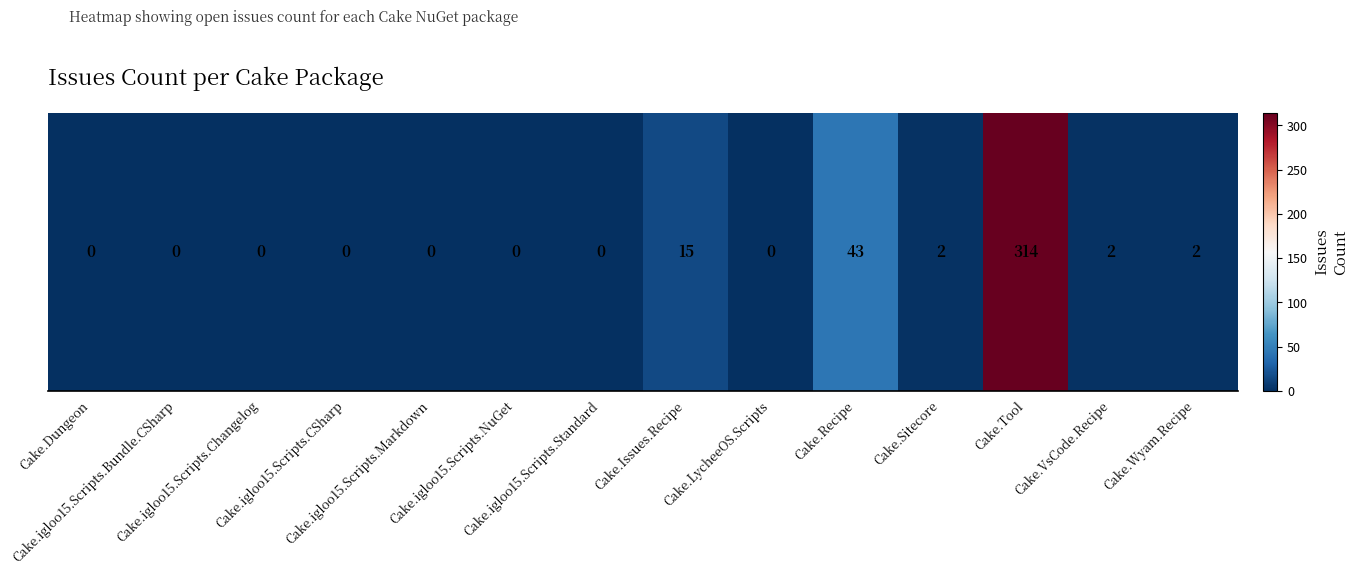

List the labels in order of value, largest first.

Cake.Tool, Cake.Recipe, Cake.Issues.Recipe, Cake.Sitecore, Cake.VsCode.Recipe, Cake.Wyam.Recipe, Cake.Dungeon, Cake.igloo15.Scripts.Bundle.CSharp, Cake.igloo15.Scripts.Changelog, Cake.igloo15.Scripts.CSharp, Cake.igloo15.Scripts.Markdown, Cake.igloo15.Scripts.NuGet, Cake.igloo15.Scripts.Standard, Cake.LycheeOS.Scripts